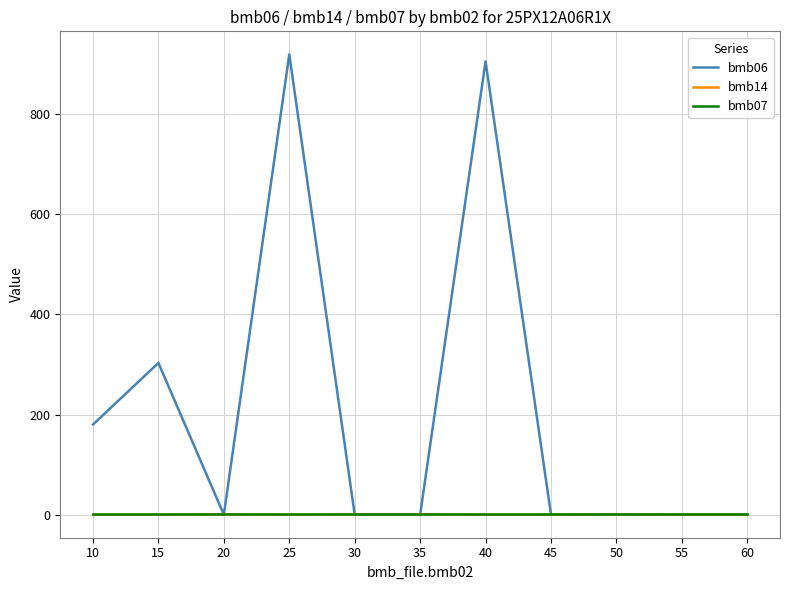

Which series has the widest spread of values?

bmb06